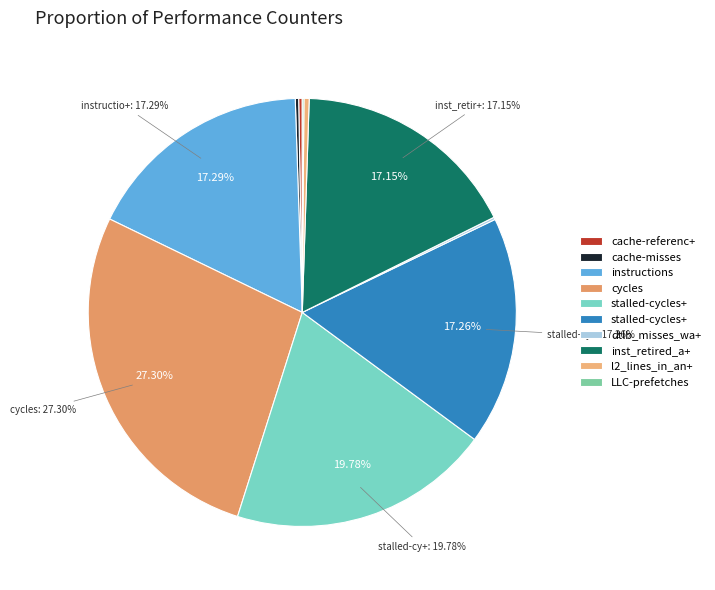

Does any single category account for the majority?

No